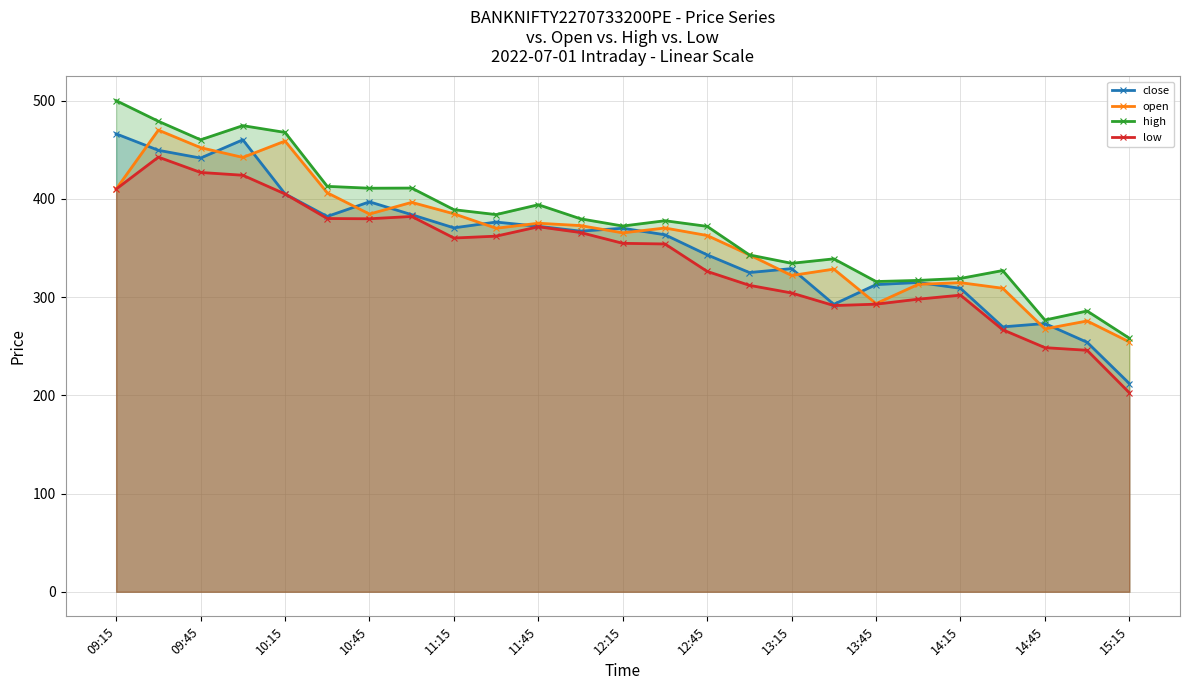

Does the chart have visible grid lines?

Yes